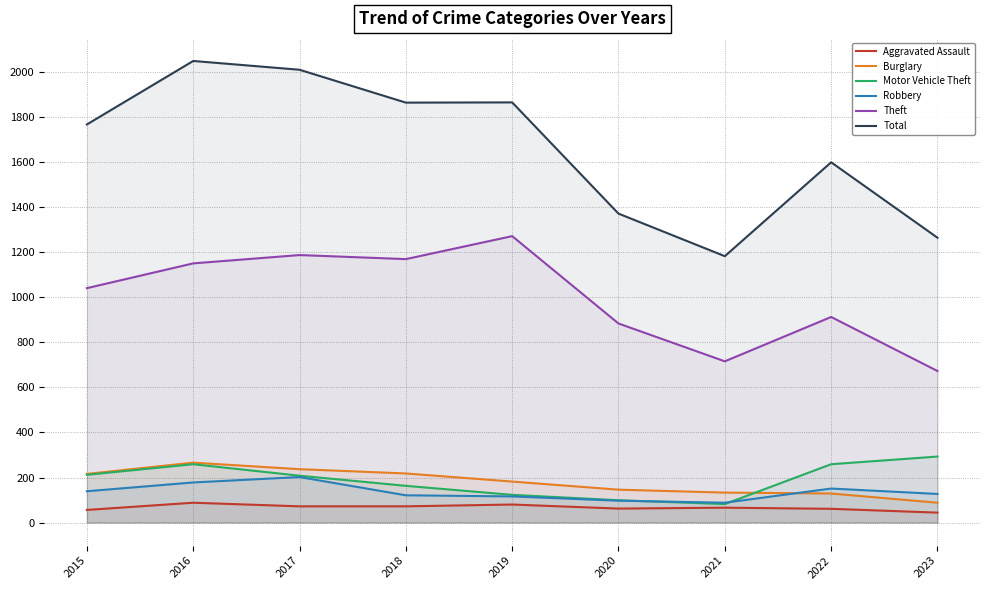

Rank the series by their maximum value, from highest to lowest.

Total, Theft, Motor Vehicle Theft, Burglary, Robbery, Aggravated Assault